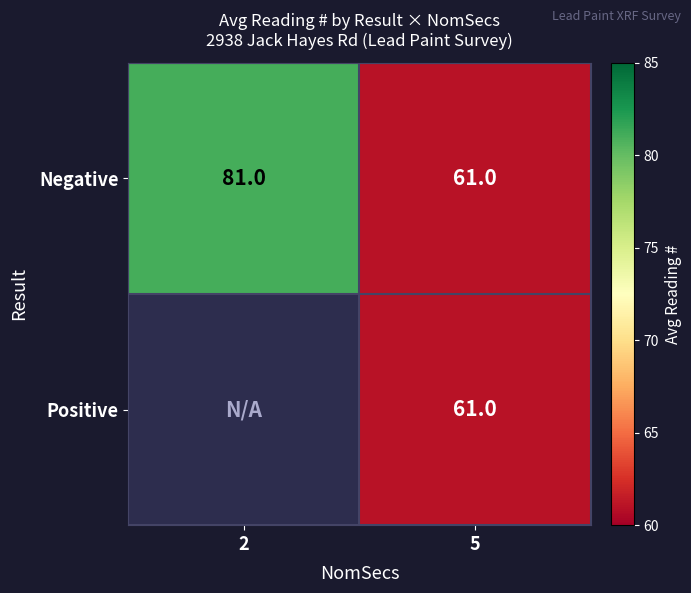

What is the total value across all series at 5?

122